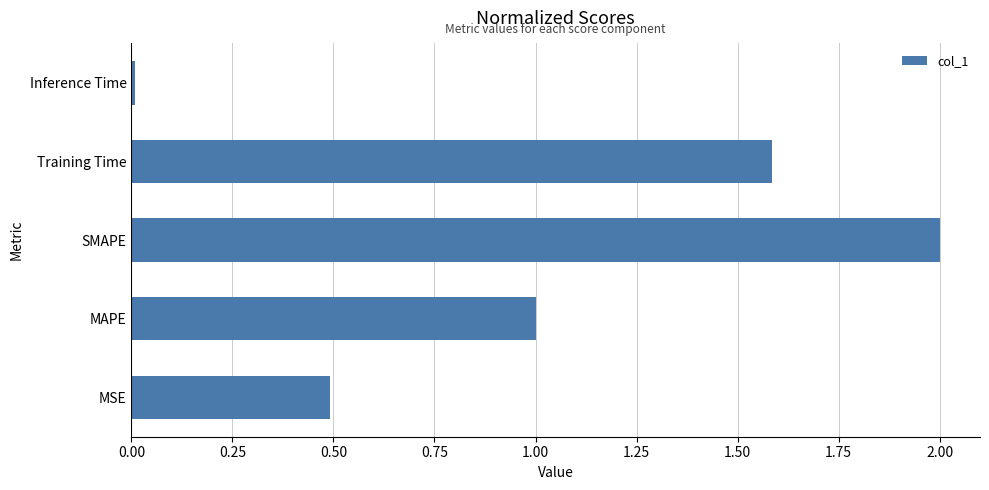

What is the maximum value shown in the chart?

2.0